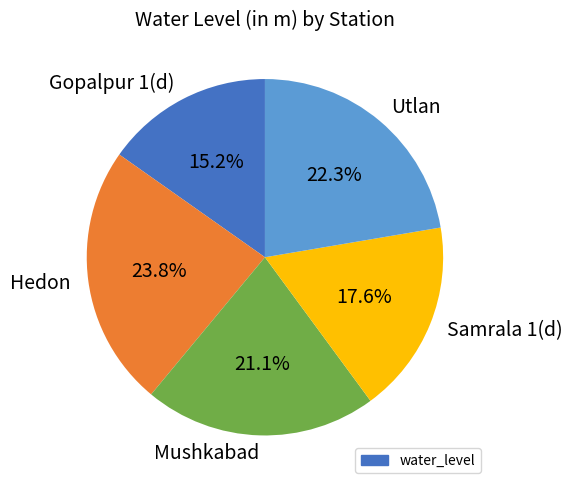

Is it true that Gopalpur 1(d) is 15% of the pie?

True